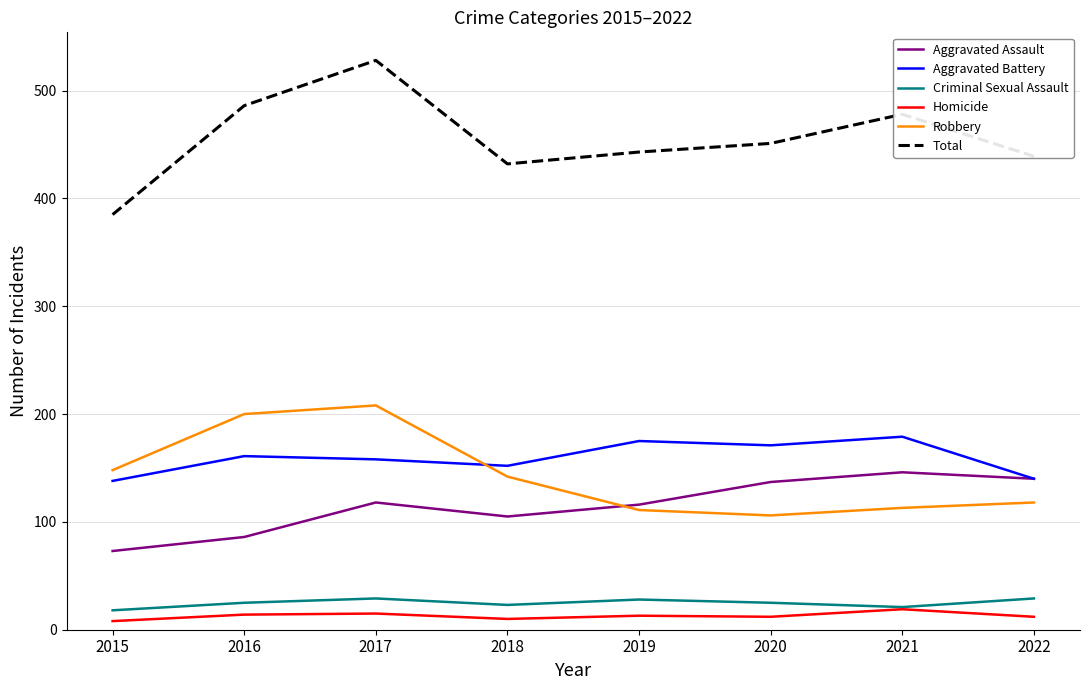

What is the difference between the Homicide values at 2015 and 2020?

4